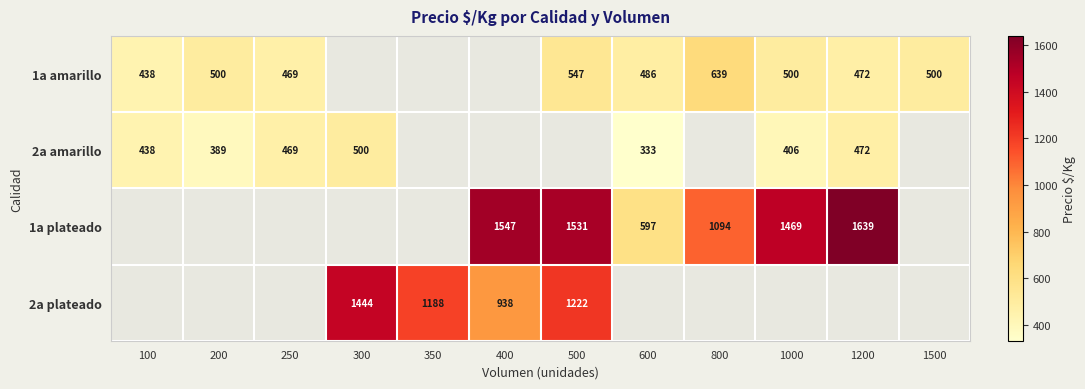

Is it true that 1a amarillo equals 199 at 200?

False